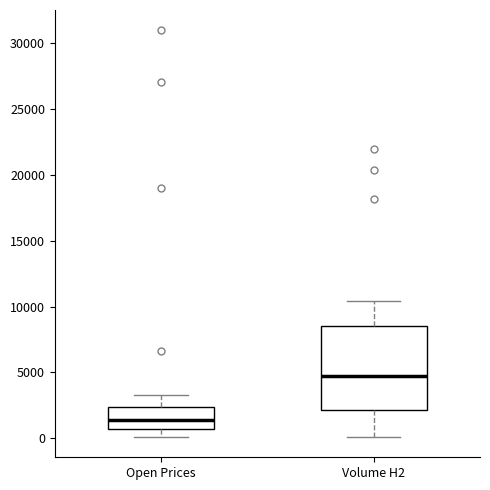

Where does the upper whisker of the box for Volume H2 end on the y-axis? The values are not printed on the chart, so give them approximately, as read against the axis.

10500